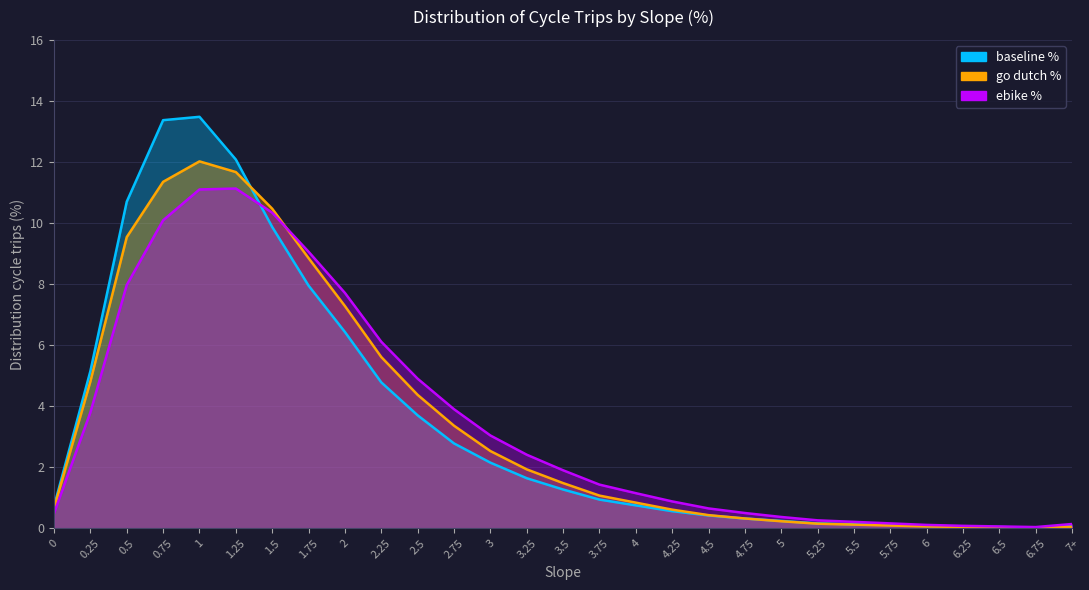

What is the maximum value for ebike %?

11.1